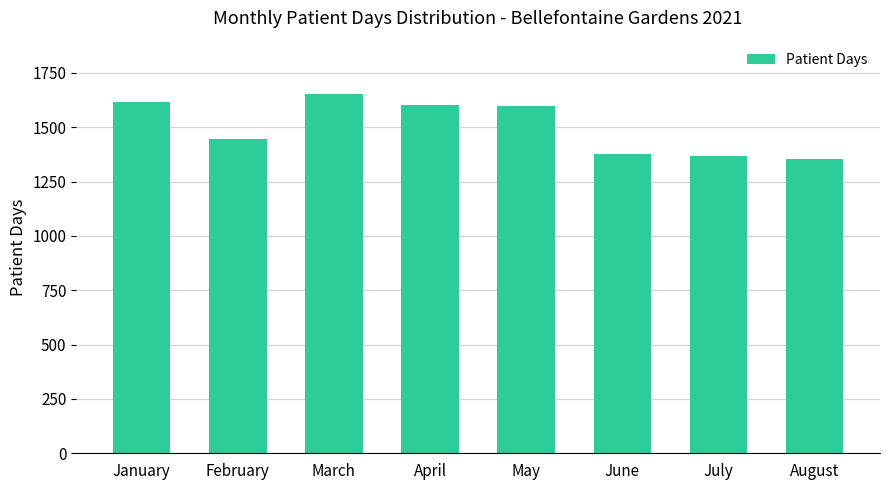

Approximately how many times larger is the value at March compared to July?

1.2